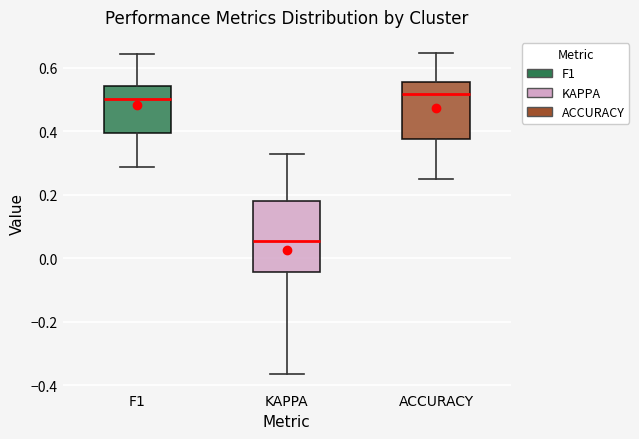

Where does the upper whisker of the box for ACCURACY end on the y-axis? The values are not printed on the chart, so give them approximately, as read against the axis.

0.64